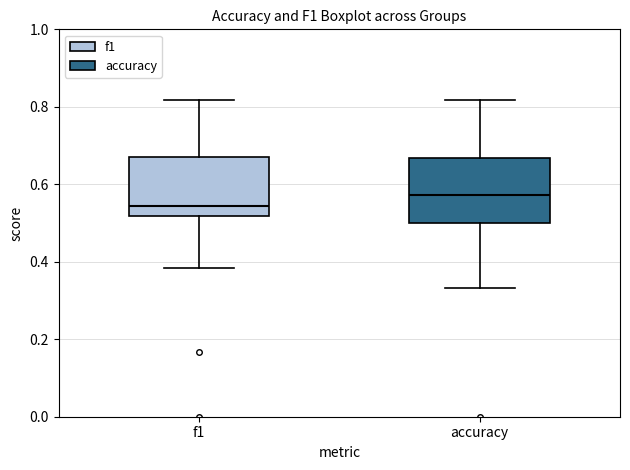

Reading left to right, transcribe this box plot: for each box, give where its median line is, the range the box spans, and where its two whiskers end, as read against the y-axis. The values are not printed on the chart, so give them approximately, as read against the axis.

f1: median 0.54, box 0.52 to 0.66, whiskers 0.38 to 0.82
accuracy: median 0.58, box 0.50 to 0.66, whiskers 0.34 to 0.82